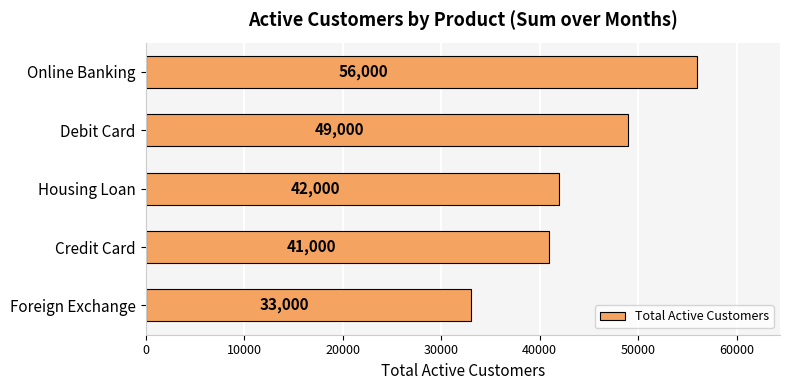

Where is the data nearest to the value 44500?

Housing Loan